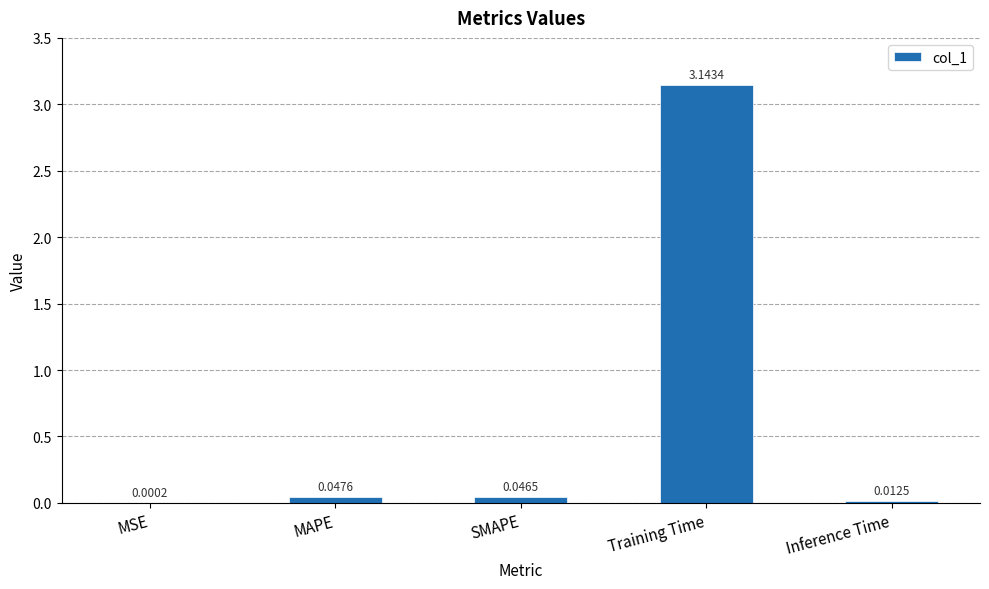

What is the sum of all values?

3.3